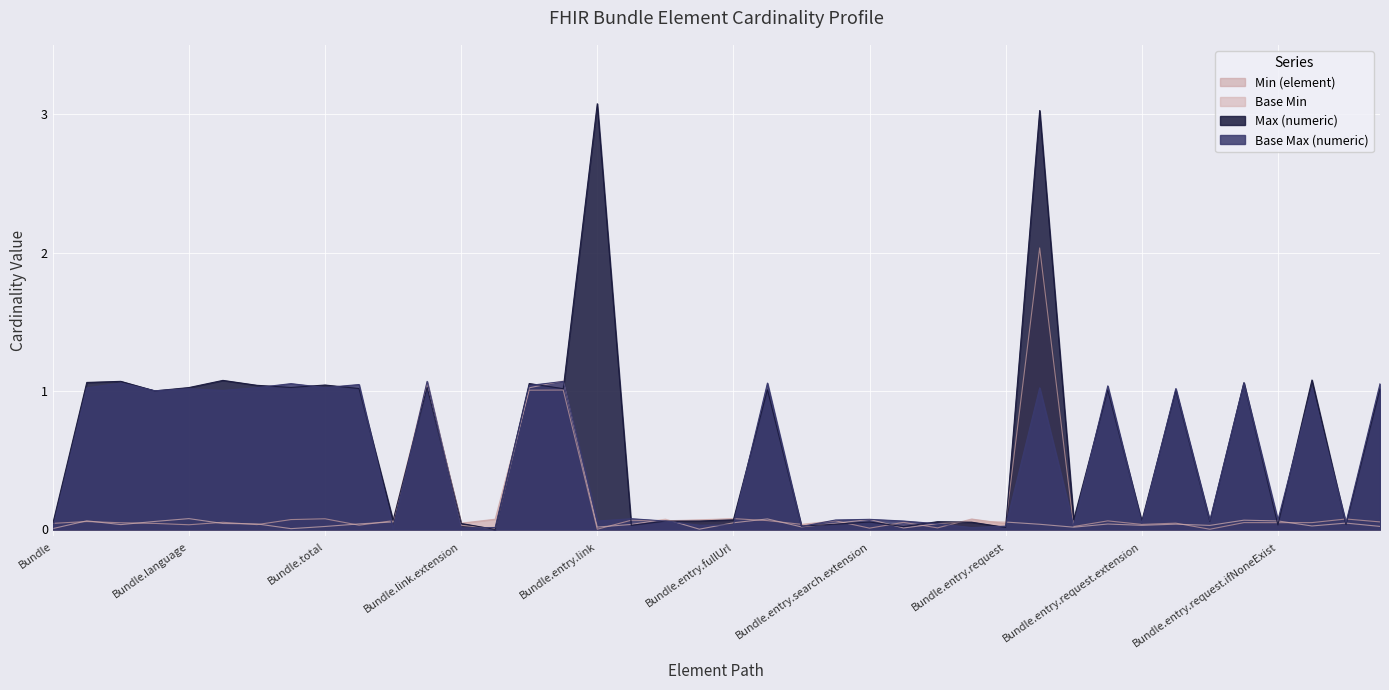

At how many categories does at least one series exceed 1?

20